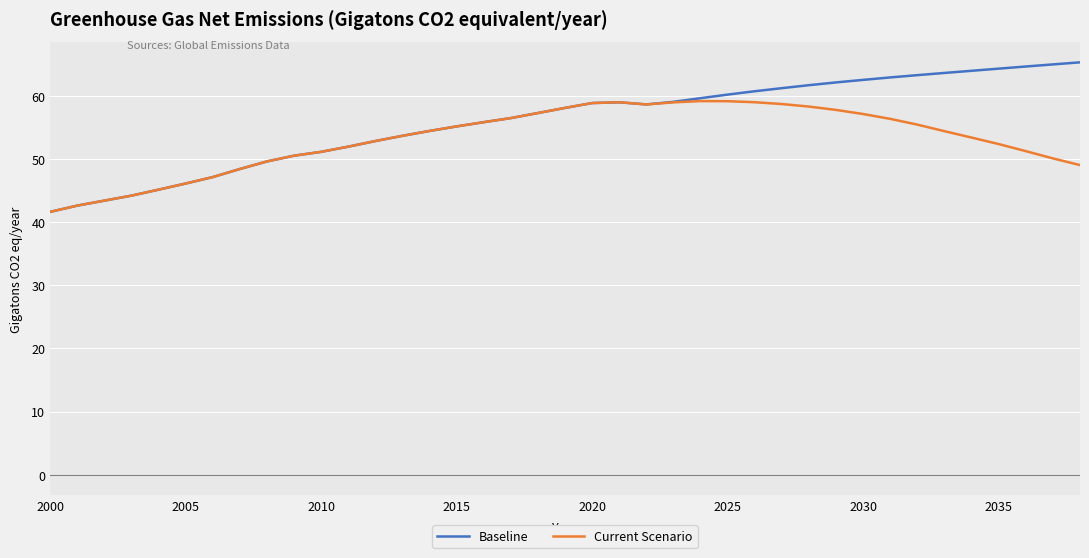

What is the lowest value of the Current Scenario series?

41.6